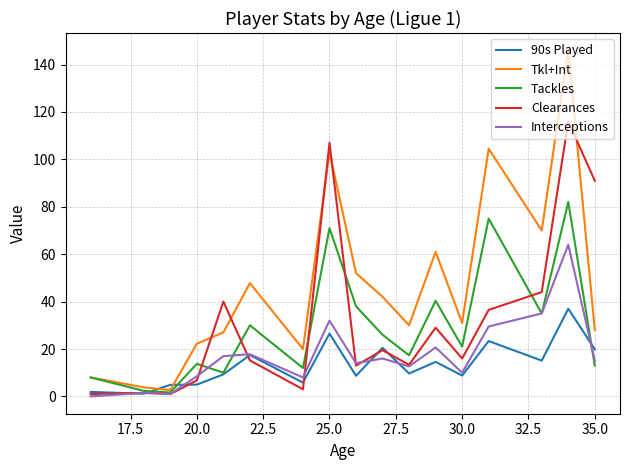

Which series has the largest total across all categories?

Tkl+Int